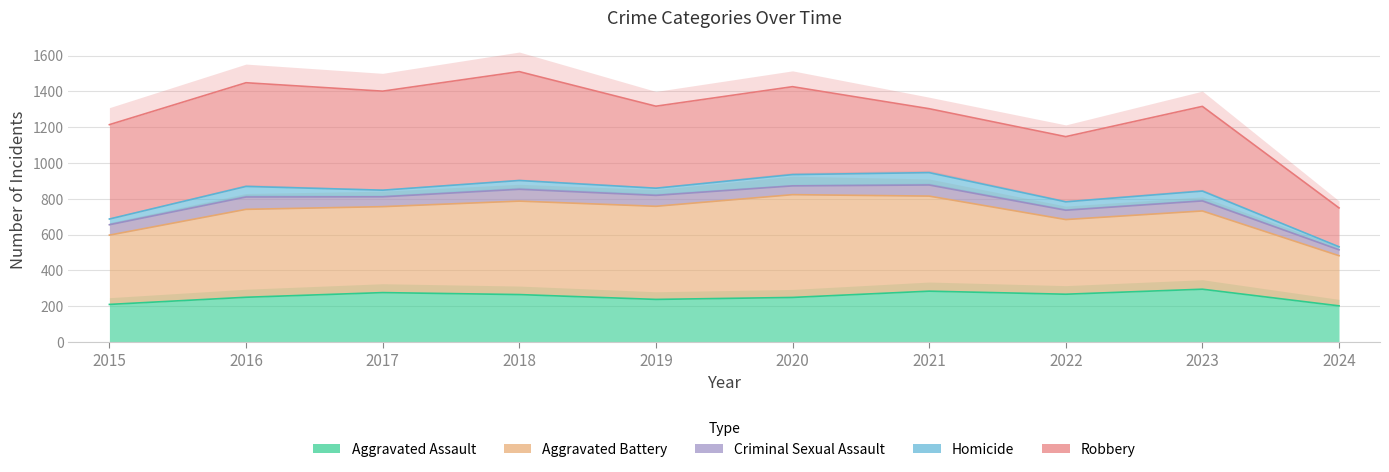

Is it true that Aggravated Battery equals 823 at 2020?

True